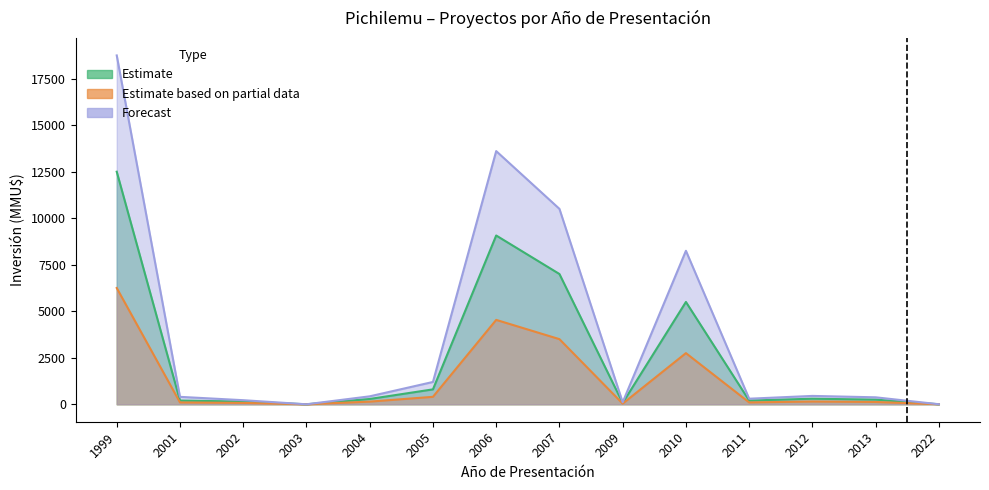

Reading left to right, what are all the values shown in this chart?

Estimate: 12500	200	147	0	285	802	9072	7002	72	5500	200	300	250	1
Estimate based on partial data: 6250	100	74	0	143	401	4536	3501	36	2750	100	150	125	0
Forecast: 18750	400	220	0	428	1200	13608	10503	108	8250	300	450	375	3